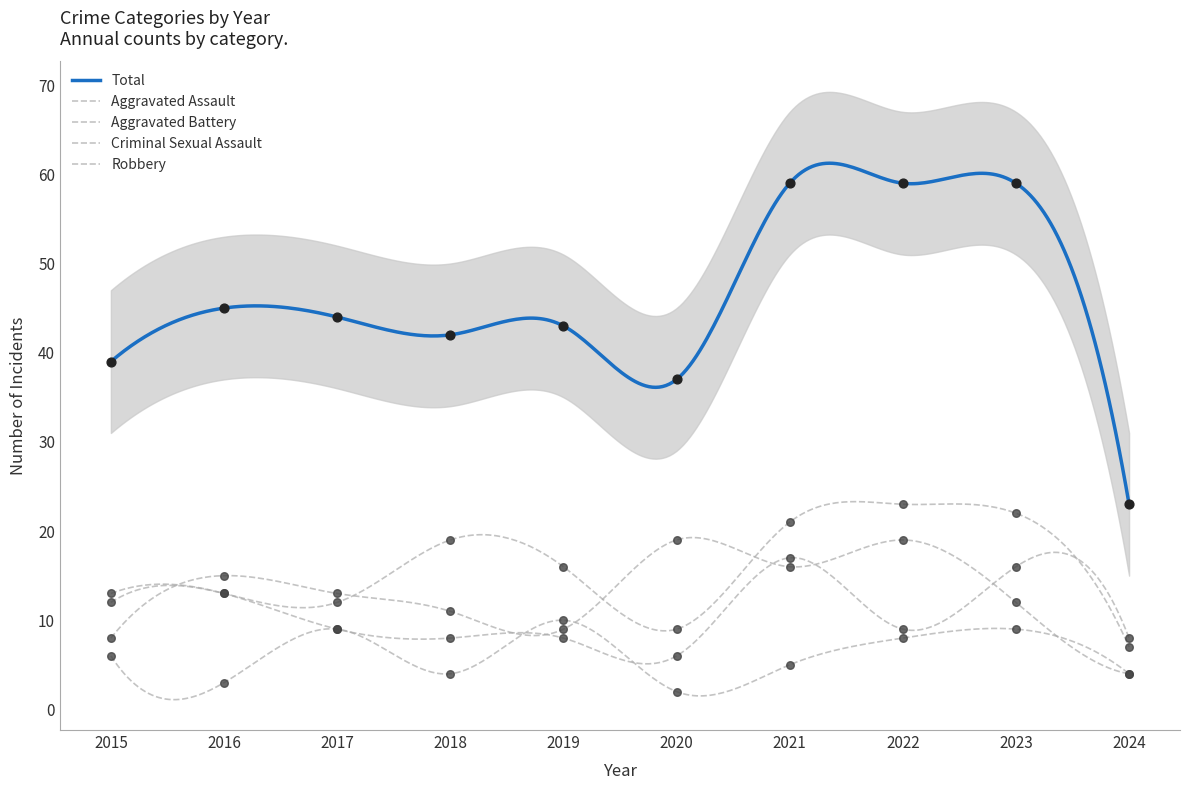

Which series has the widest spread of Y values?

Total